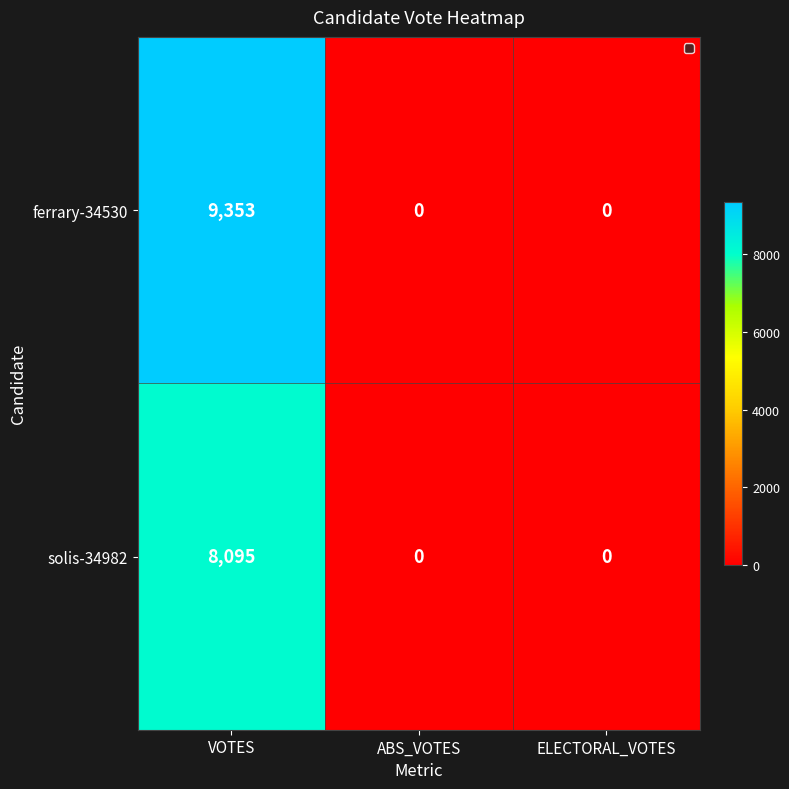

Is it true that solis-34982 equals 0 at ABS_VOTES?

True